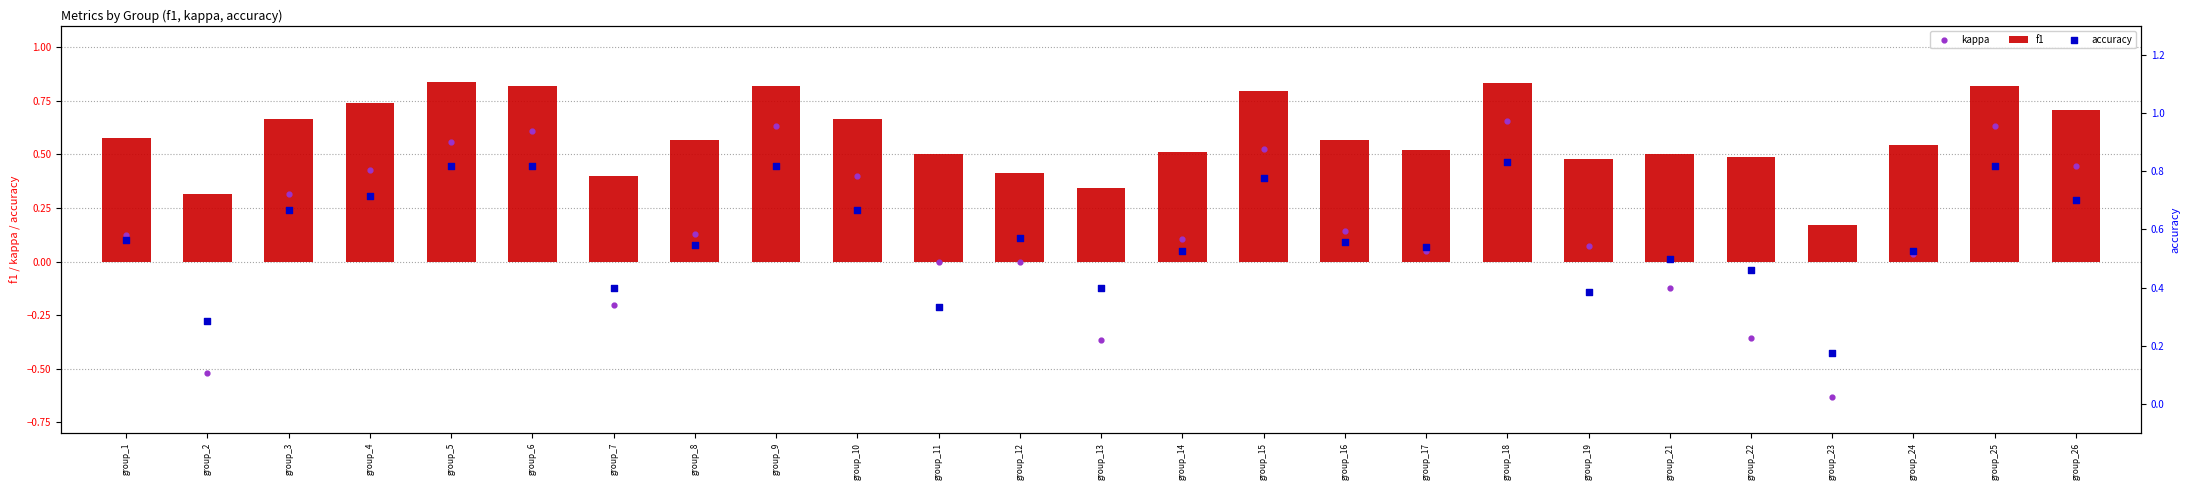

Which series has the widest spread of Y values?

kappa